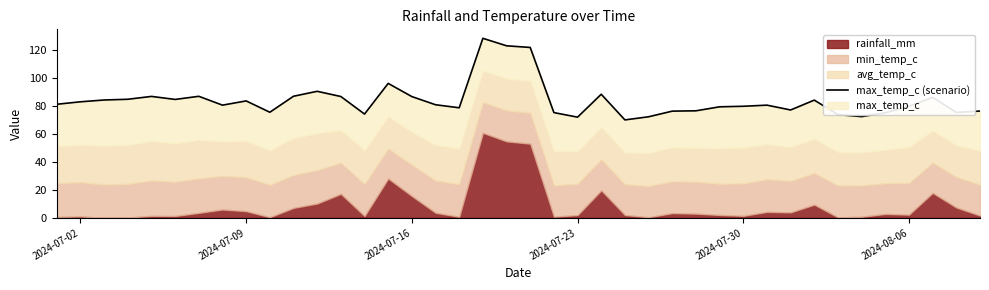

What is the smallest value displayed?

69.9